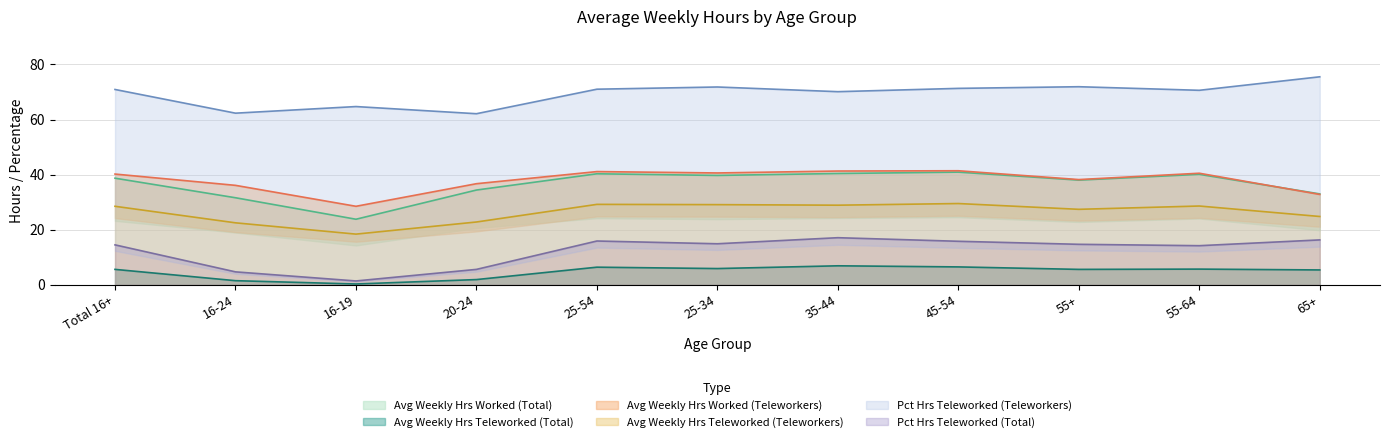

Reading left to right, extract all data points from this chart.

Avg Weekly Hrs Teleworked (Total): Total 16+=5.6	16-24=1.5	16-19=0.3	20-24=1.9	25-54=6.4	25-34=5.9	35-44=6.9	45-54=6.5	55+=5.6	55-64=5.7	65+=5.4
Avg Weekly Hrs Worked (Total): Total 16+=38.7	16-24=31.6	16-19=23.8	20-24=34.4	25-54=40.3	25-34=39.7	35-44=40.4	45-54=40.9	55+=38.0	55-64=40.1	65+=33.0
Avg Weekly Hrs Teleworked (Teleworkers): Total 16+=28.5	16-24=22.5	16-19=18.4	20-24=22.8	25-54=29.2	25-34=29.1	35-44=28.9	45-54=29.5	55+=27.4	55-64=28.6	65+=24.8
Avg Weekly Hrs Worked (Teleworkers): Total 16+=40.2	16-24=36.1	16-19=28.5	20-24=36.7	25-54=41.1	25-34=40.6	35-44=41.3	45-54=41.4	55+=38.2	55-64=40.5	65+=32.8
Pct Hrs Teleworked (Total): Total 16+=14.5	16-24=4.7	16-19=1.4	20-24=5.6	25-54=15.9	25-34=14.9	35-44=17.1	45-54=15.8	55+=14.7	55-64=14.2	65+=16.3
Pct Hrs Teleworked (Teleworkers): Total 16+=70.9	16-24=62.3	16-19=64.7	20-24=62.1	25-54=71.0	25-34=71.8	35-44=70.1	45-54=71.3	55+=71.9	55-64=70.6	65+=75.5